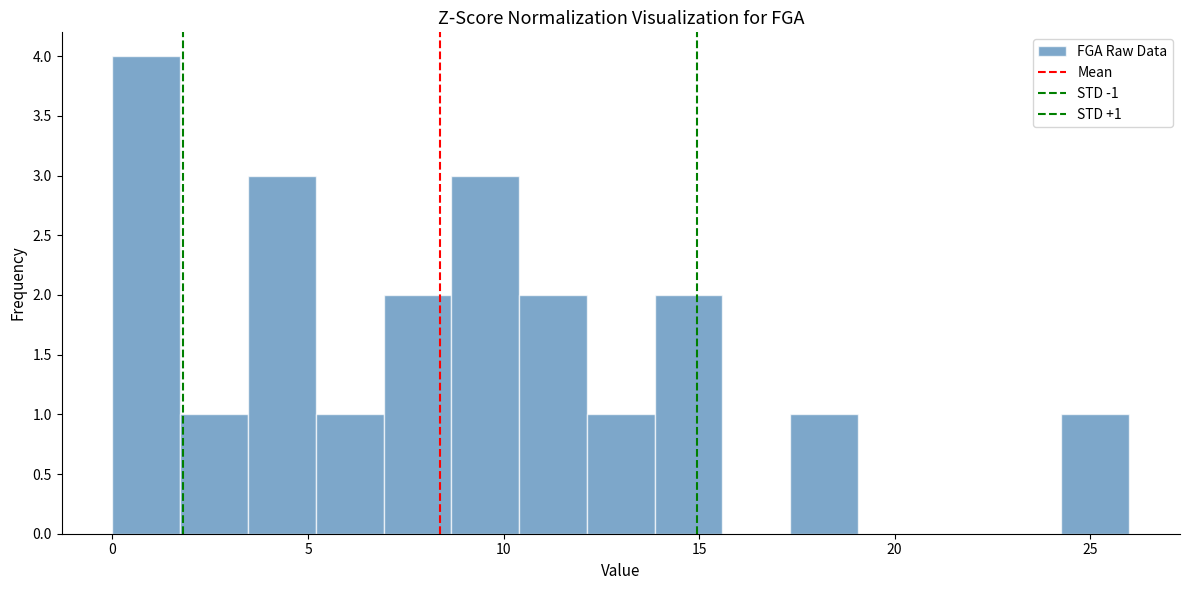

Around what value on the x-axis is the tallest bar? Give the approximate position of its centre, as read against the axis.

1.0